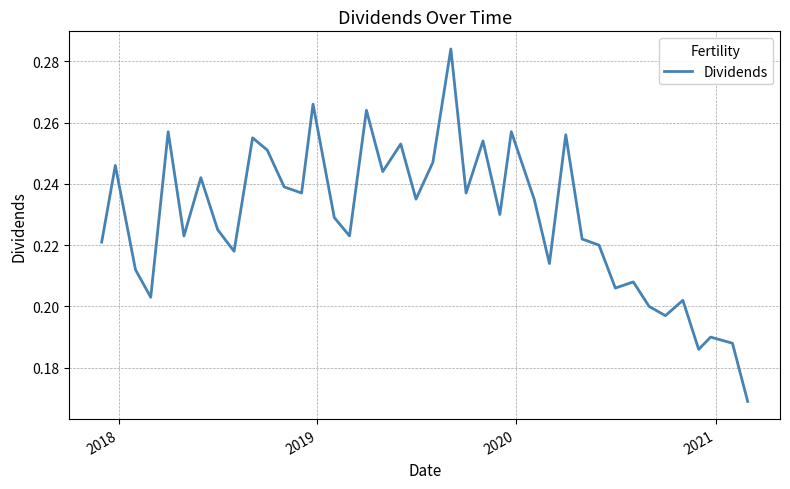

What is the difference between the maximum and minimum values?

0.1